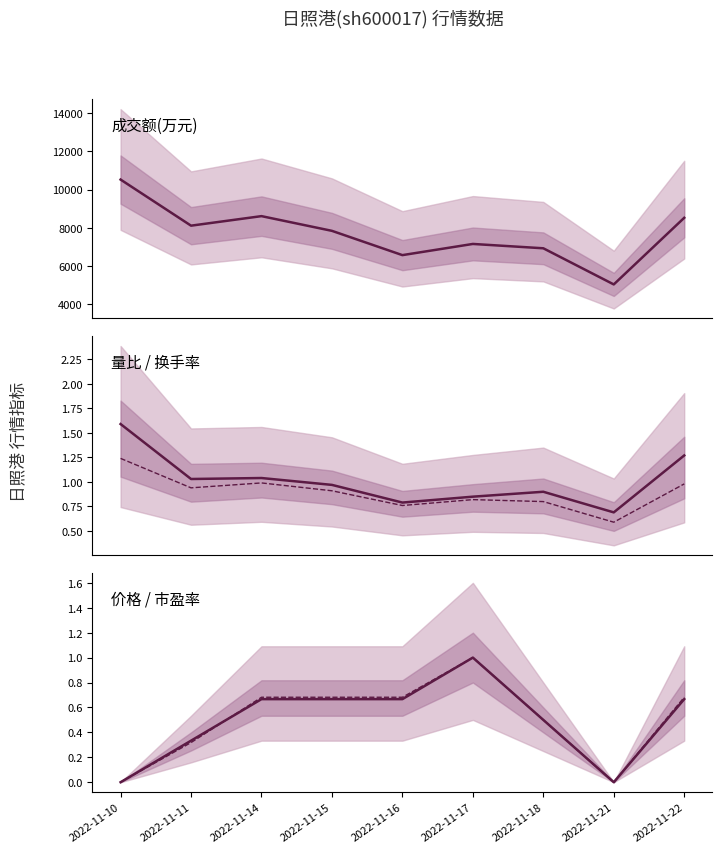

Rank the series at 2022-11-15 from lowest to highest value.

价格(归一), 市盈率(归一), 换手率, 量比, 成交额(万元)